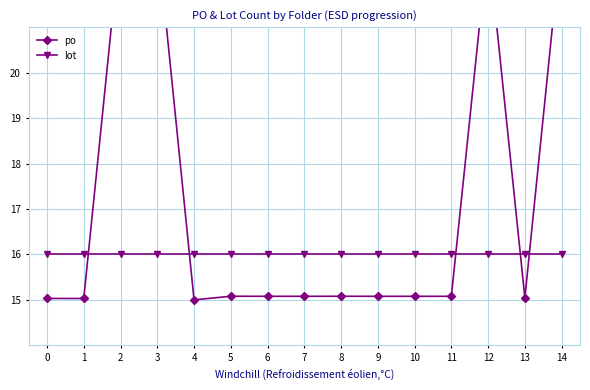

List the series in order of their overall mean, lowest first.

lot, po